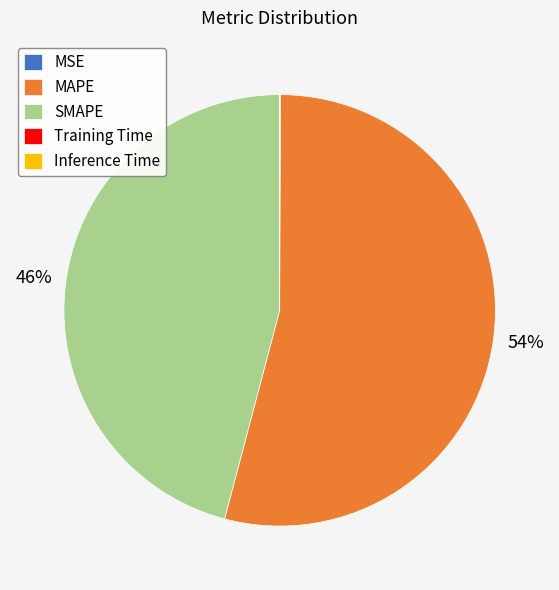

To the nearest percent, what is the average slice percentage?

20%